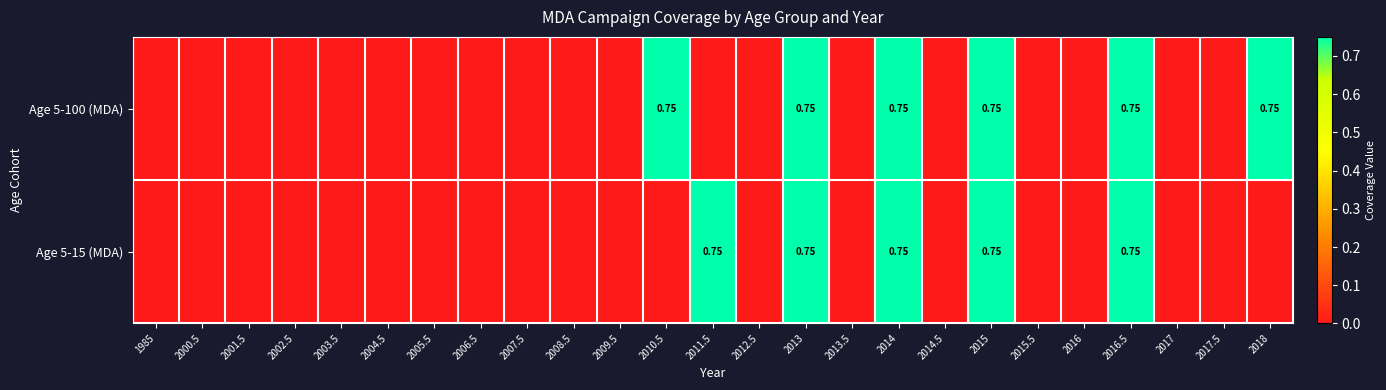

Count the Age 5-100 (MDA) values in the range 0 to 1.

25